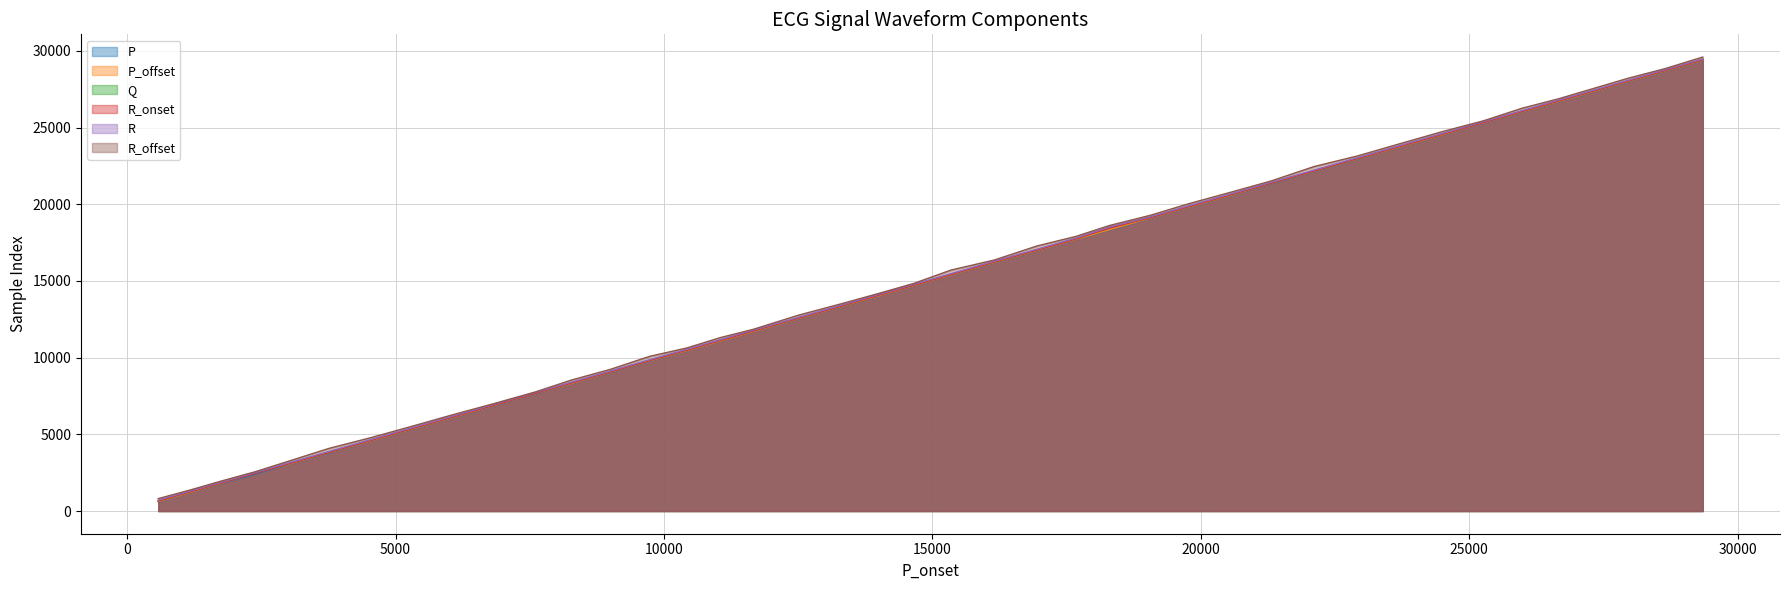

Which series has the largest range (max minus min)?

R_offset